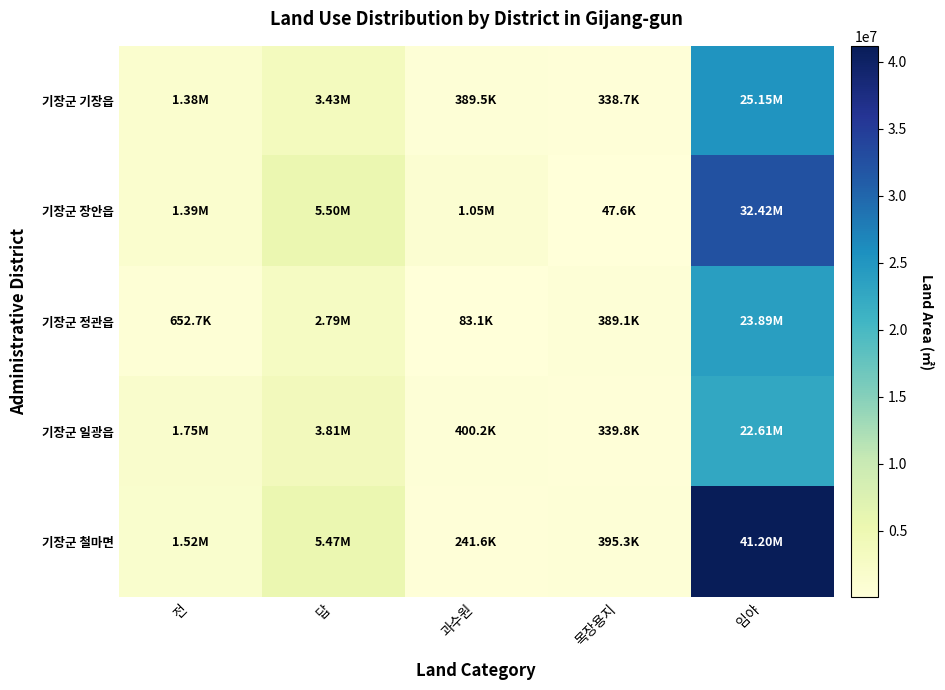

What is the total value across all series at 과수원?

2161533.0